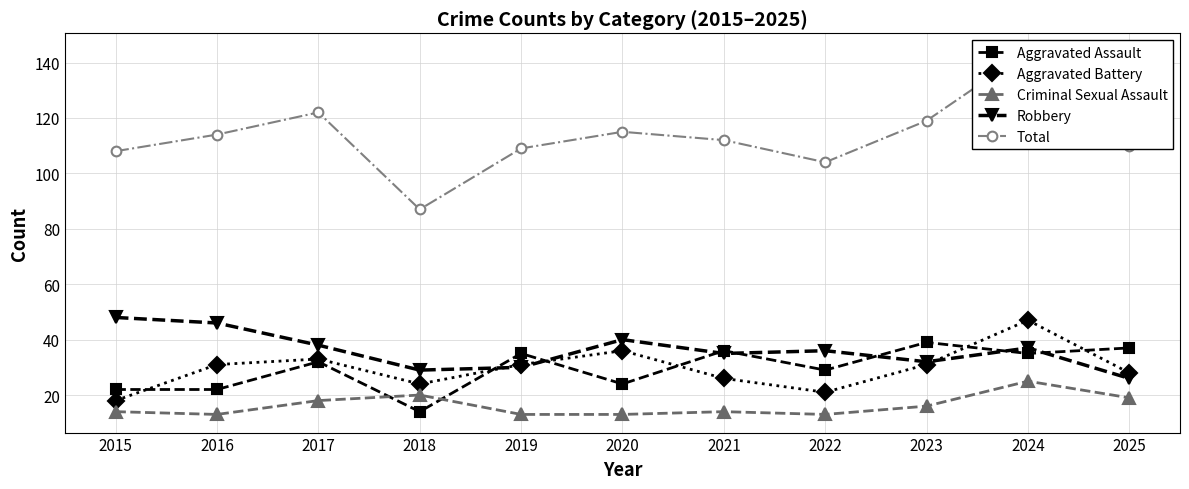

True or false: Aggravated Assault has more than 2 interior local peaks.

True